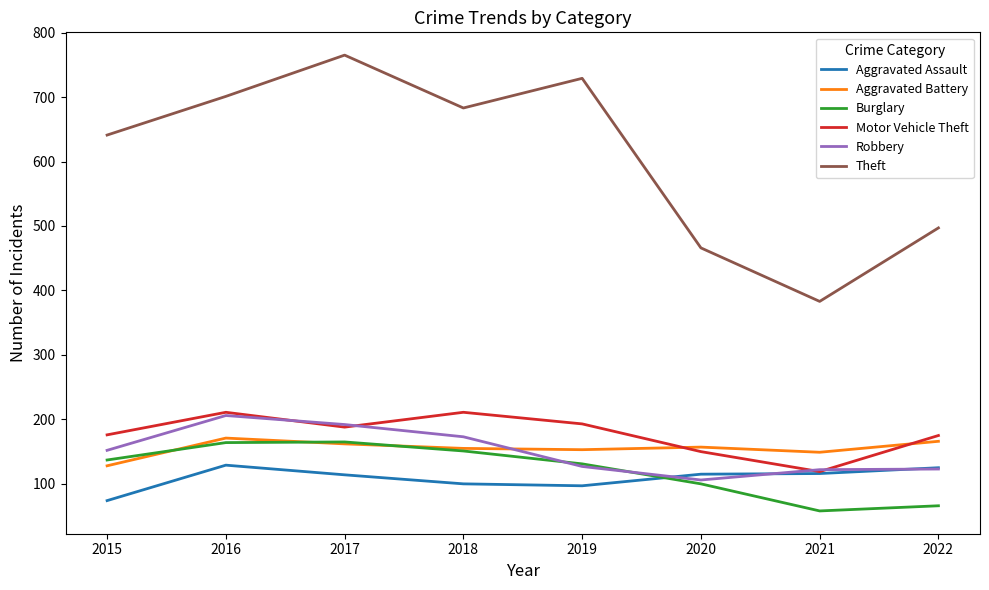

The Aggravated Assault series shows 52 at 2020. True or false?

False